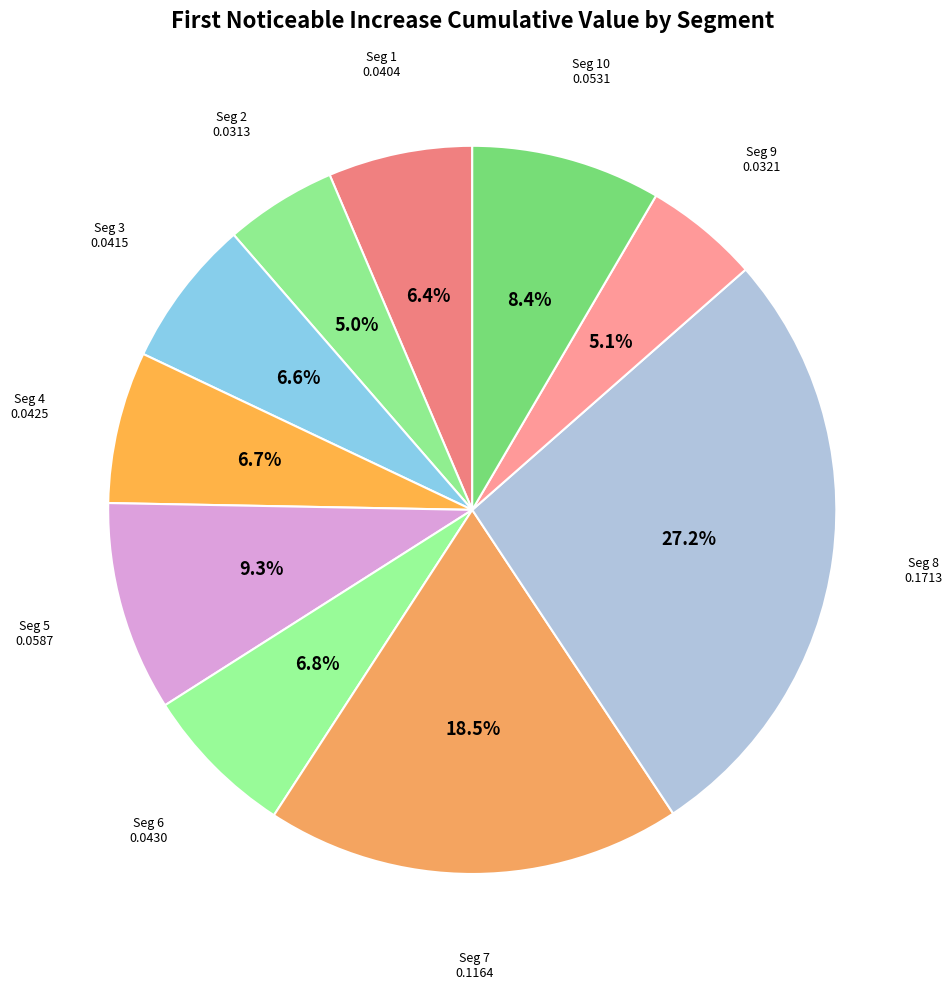

Count the number of slices in the pie.

10